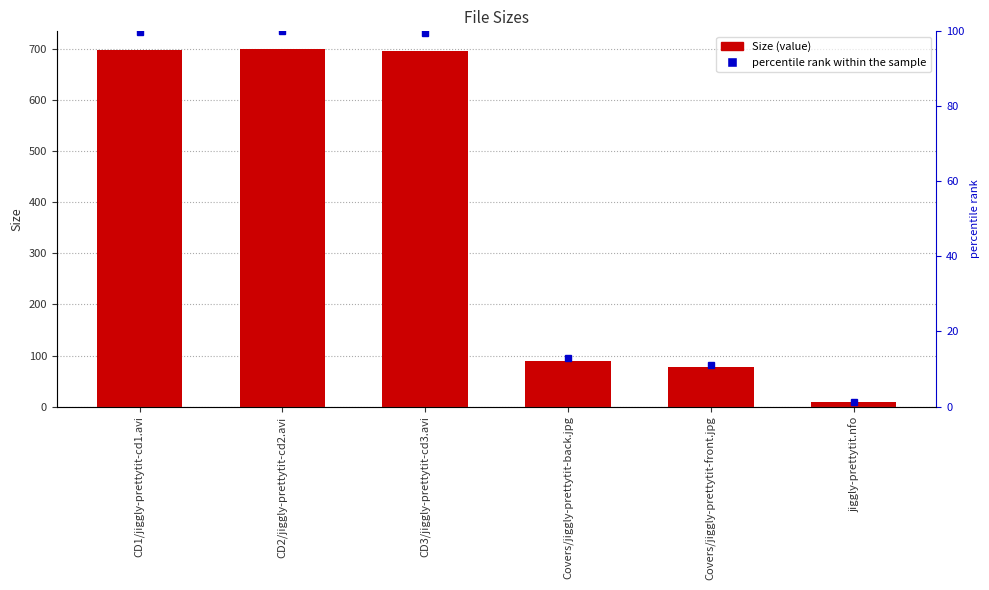

List the series in order of their peak value, lowest first.

percentile rank within the sample, Size